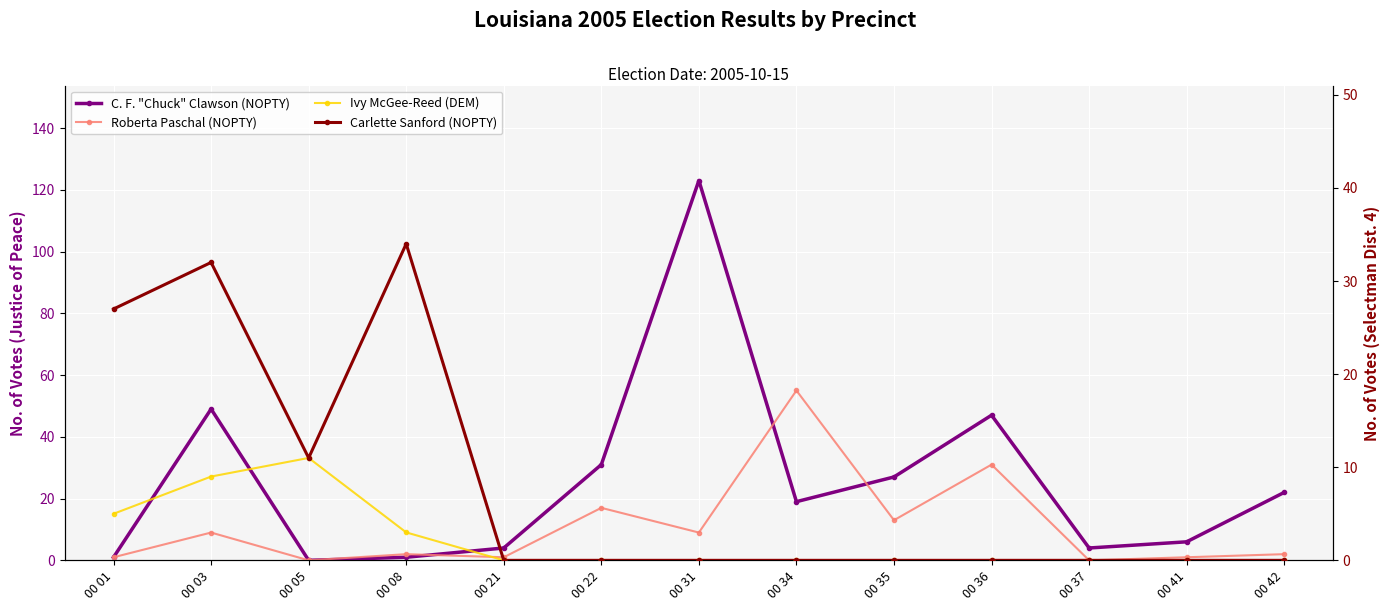

At which category does Ivy McGee-Reed (DEM) reach its first local peak?

00 05